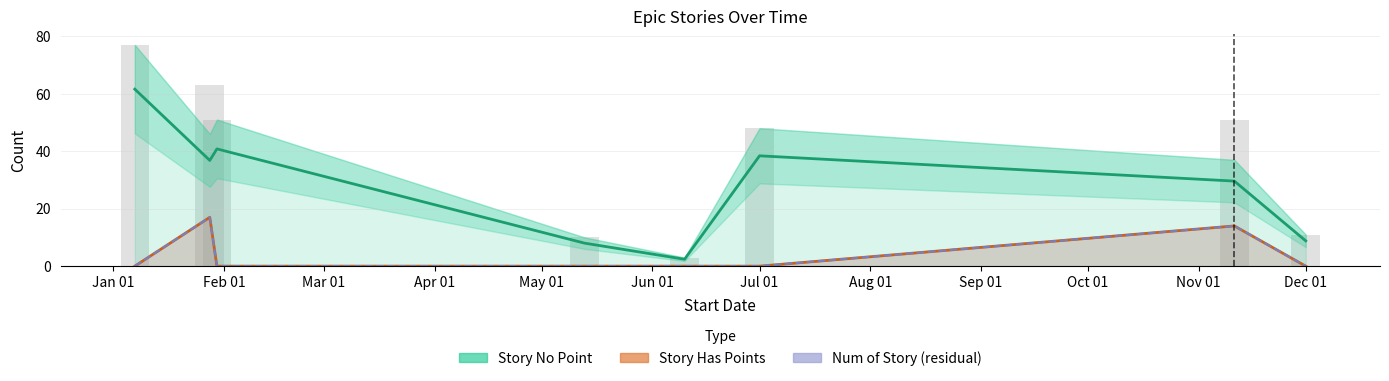

At Dec 01, list the series in order from largest to smallest.

Story No Point, Story Has Points, Num of Story (residual)